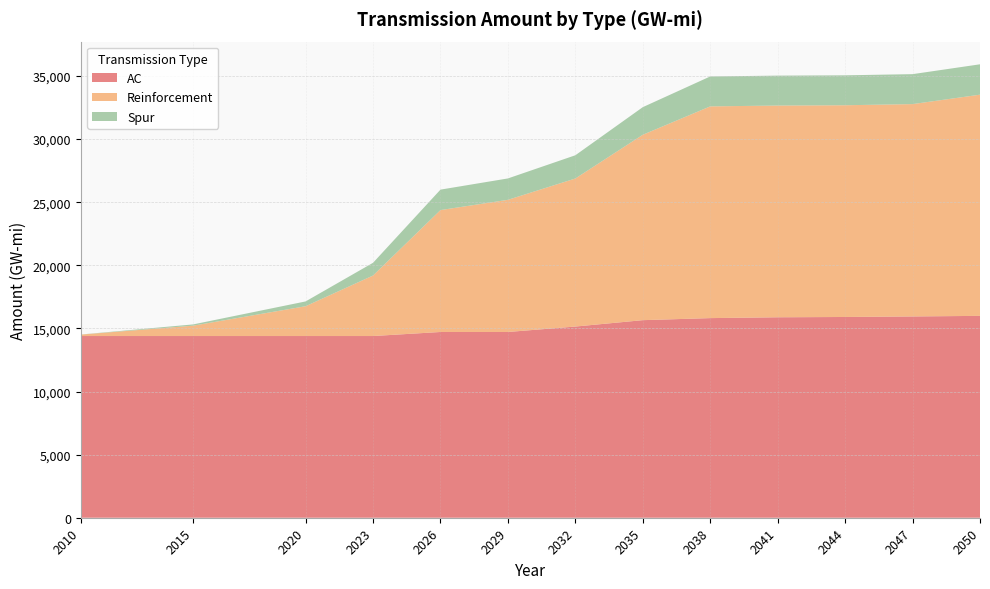

Reading right to left, what are all the values shown in this chart?

AC: 15992.1	15946.0	15904.2	15880.6	15814.7	15651.8	15145.8	14715.4	14715.4	14394.8	14394.8	14394.8	14394.8
Reinforcement: 17523.4	16822.9	16773.8	16773.5	16773.5	14687.7	11728.7	10469.7	9657.6	4793.0	2361.1	821.0	113.8
Spur: 2407.3	2372.7	2371.6	2371.6	2371.6	2188.2	1841.4	1694.9	1620.5	1009.1	380.0	99.8	6.7